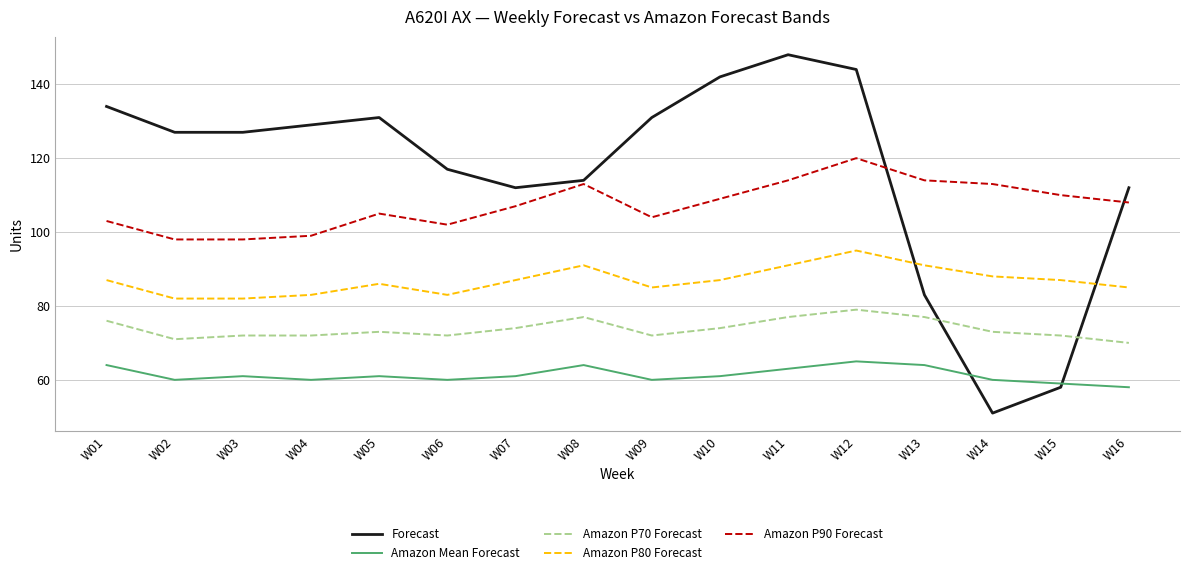

Does the chart display data point markers on the line(s)?

No